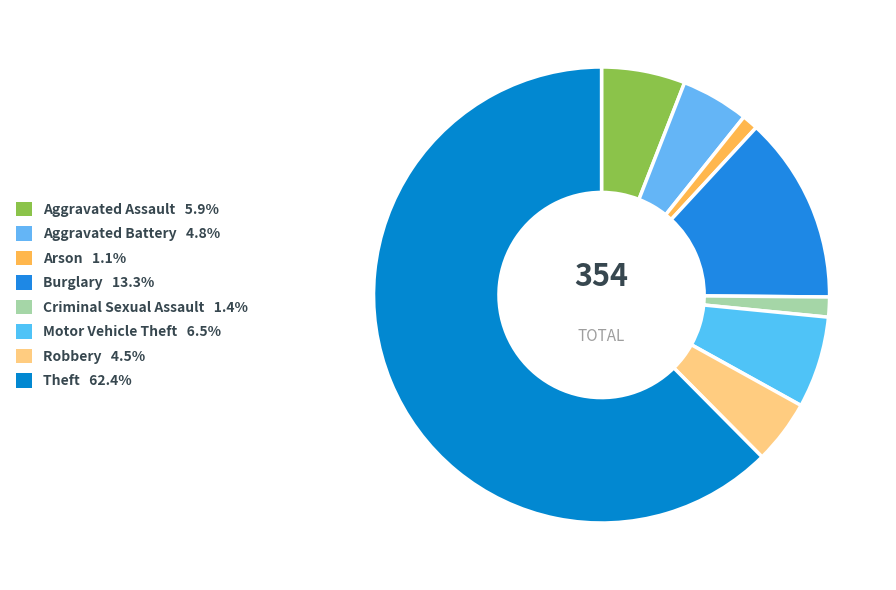

To the nearest percent, what portion does Arson represent?

1%